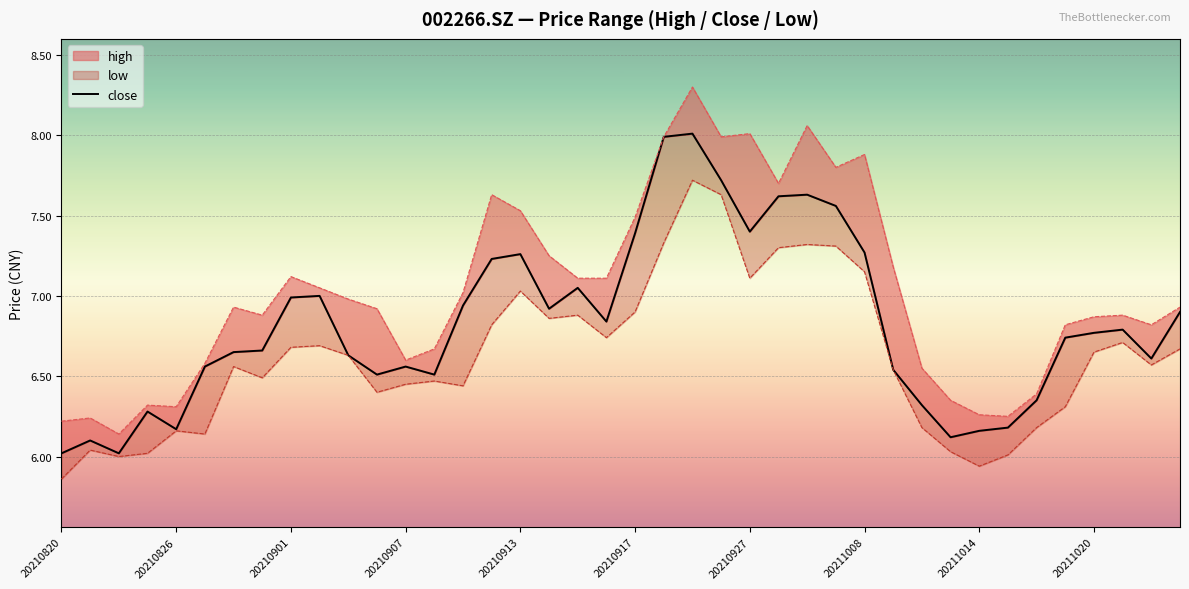

Is it true that the value at 20210917 is 2.7?

False